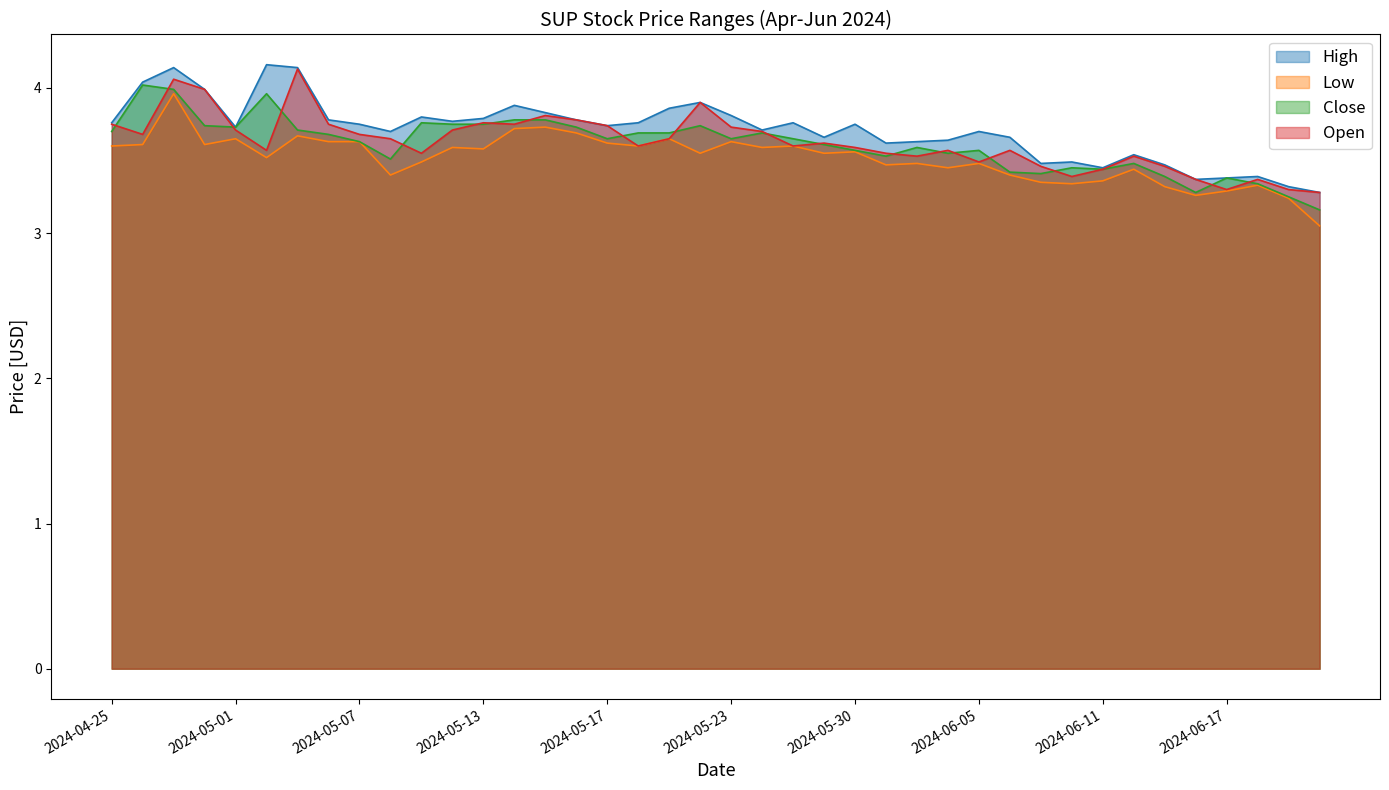

List the labels in order of Close value, largest first.

2024-04-26, 2024-04-29, 2024-05-02, 2024-05-14, 2024-05-15, 2024-05-09, 2024-05-10, 2024-05-13, 2024-04-30, 2024-05-22, 2024-05-01, 2024-05-16, 2024-05-03, 2024-04-25, 2024-05-20, 2024-05-21, 2024-05-24, 2024-05-06, 2024-05-17, 2024-05-23, 2024-05-28, 2024-05-07, 2024-05-29, 2024-06-03, 2024-05-30, 2024-06-05, 2024-06-04, 2024-05-31, 2024-05-08, 2024-06-12, 2024-06-10, 2024-06-11, 2024-06-06, 2024-06-07, 2024-06-13, 2024-06-17, 2024-06-18, 2024-06-14, 2024-06-20, 2024-06-21